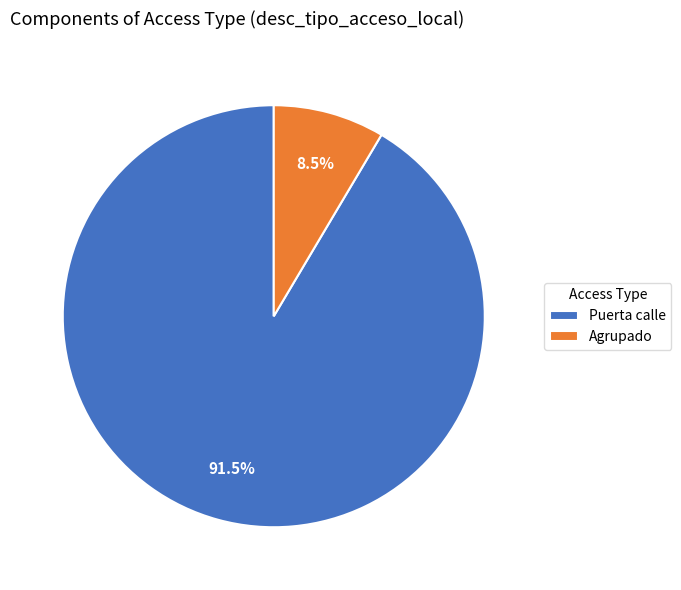

Rank the categories by value from lowest to highest.

Agrupado, Puerta calle